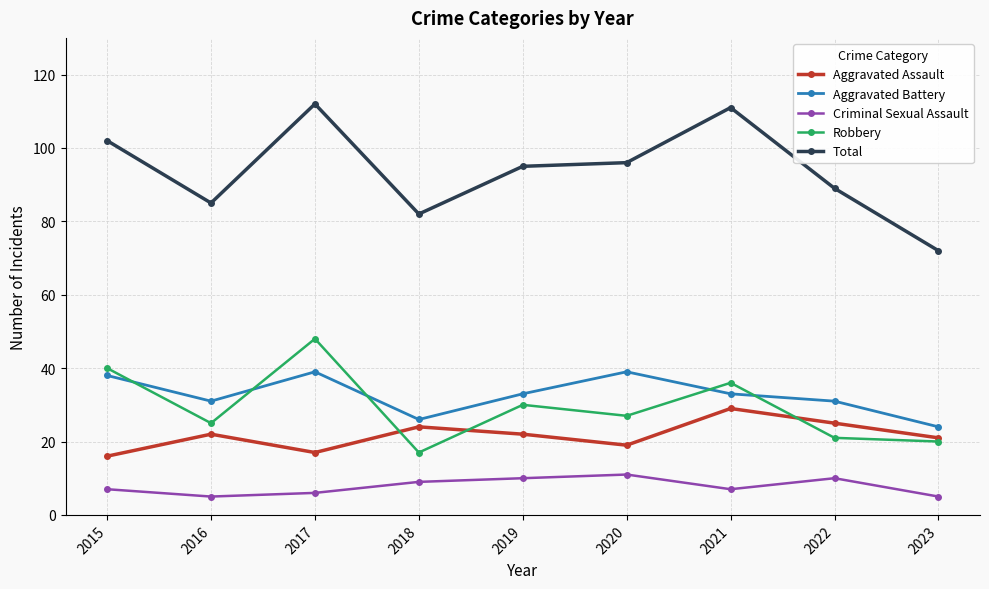

What value does the Aggravated Battery series have at 2016, to the nearest 5?

30